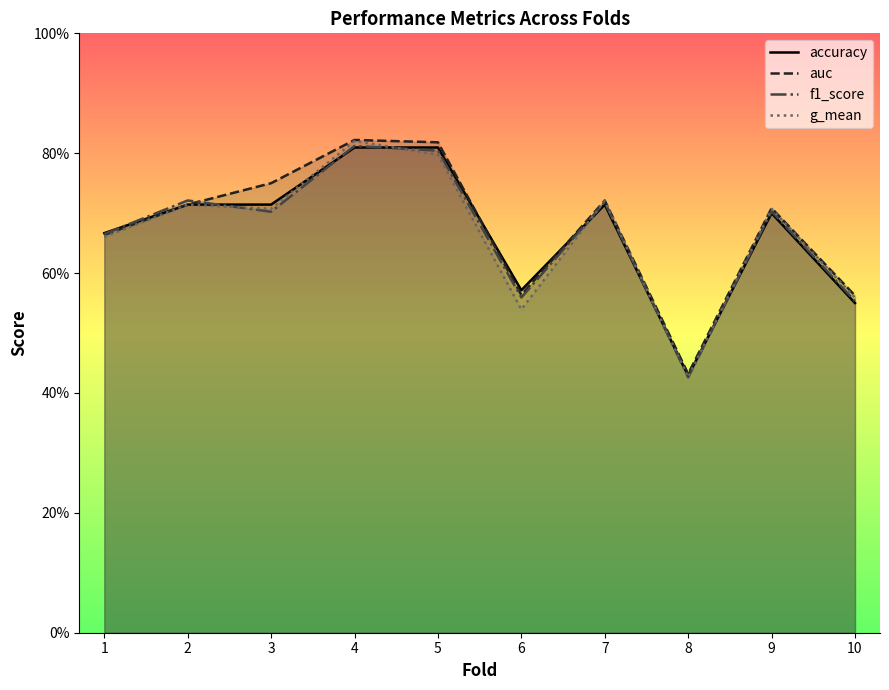

At which label is accuracy closest to 0?

8